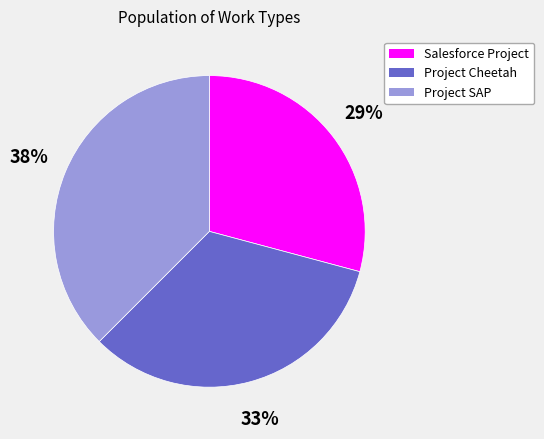

To the nearest percent, what is the difference between the Project Cheetah and Salesforce Project slice percentages?

4%